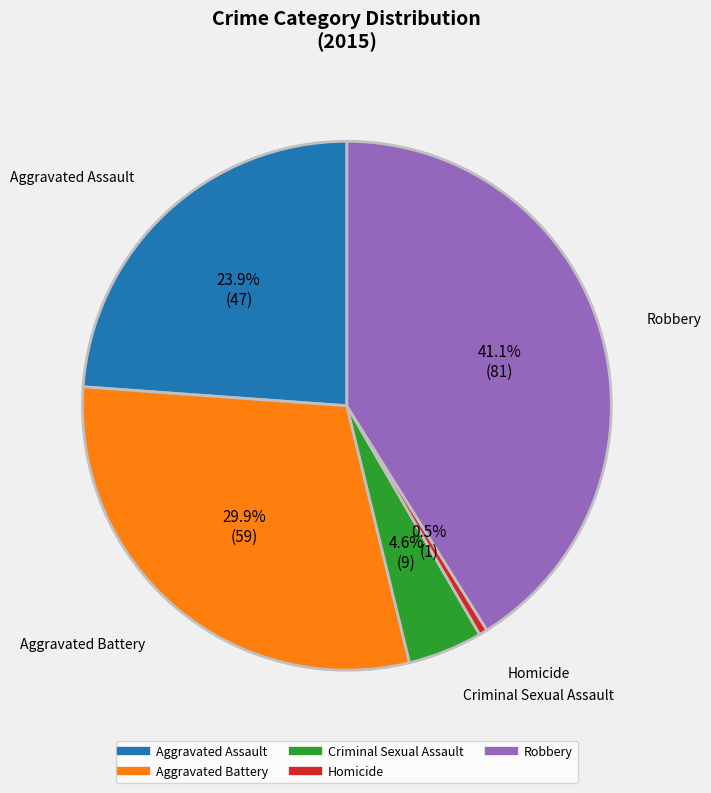

The Homicide slice represents 6% of the pie. True or false?

False